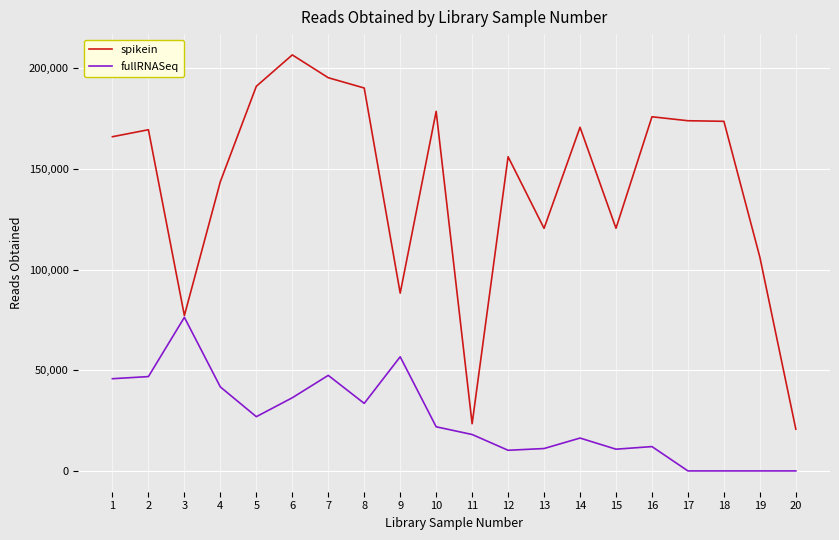

What is the sum of the fullRNASeq values at 2 and 11?

64924